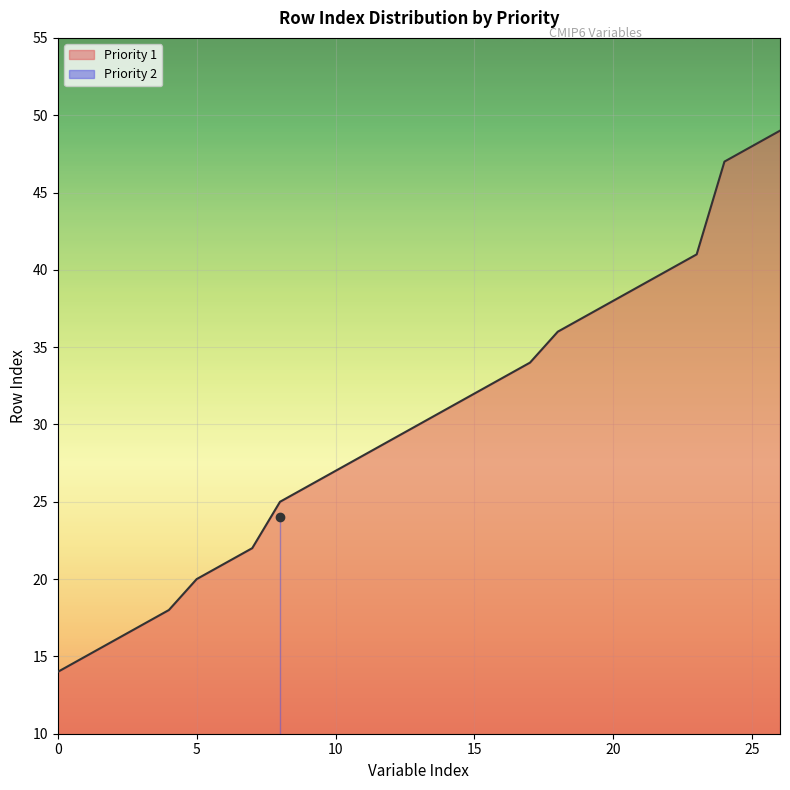

True or false: the data shows 29 at fVegSoil.

False